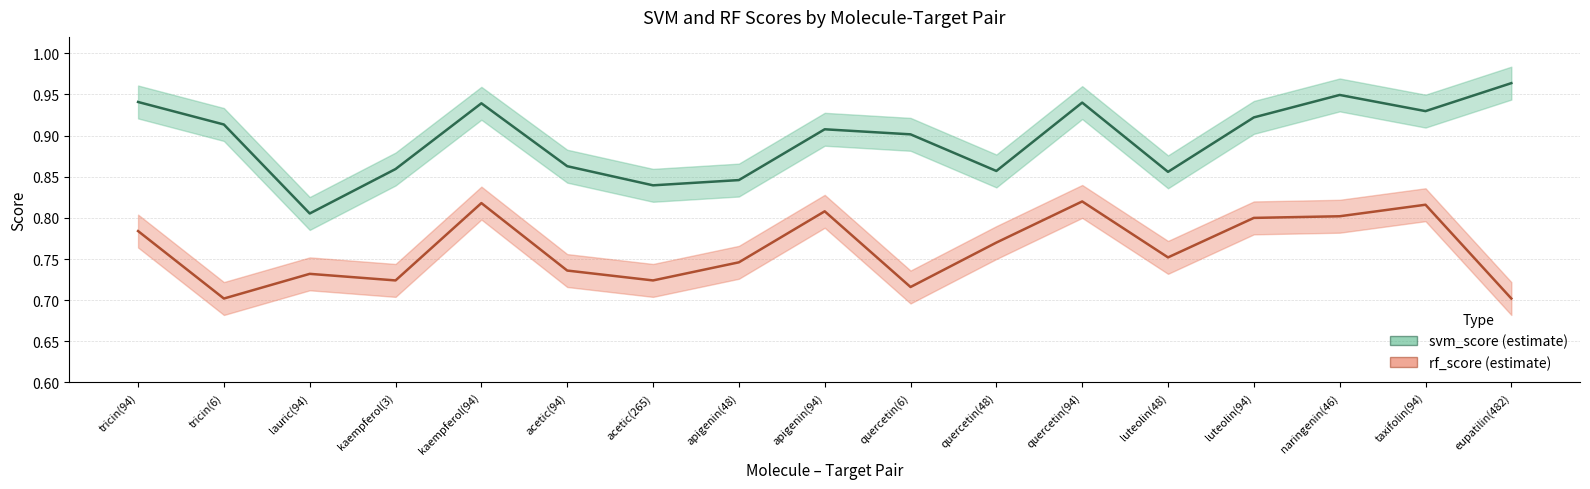

Rank the series at apigenin(48) from highest to lowest value.

svm_score, rf_score